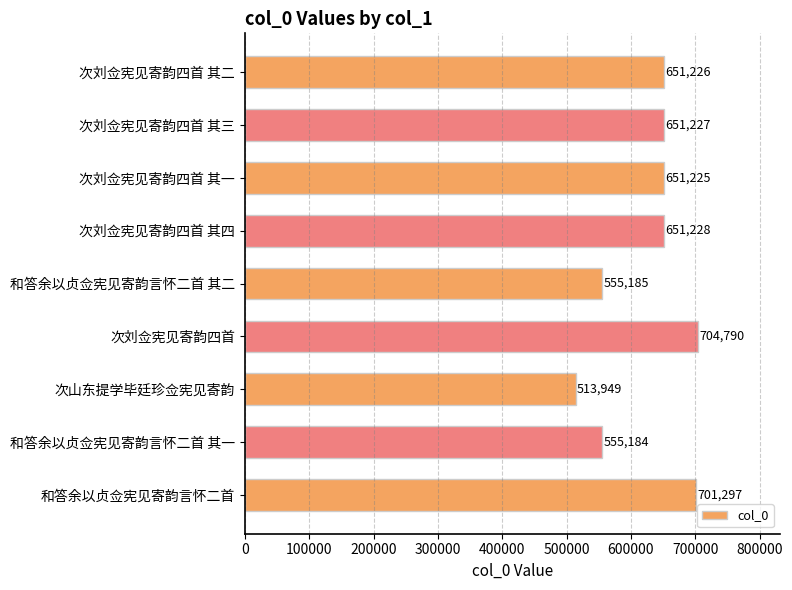

How many distinct data groups are displayed?

1